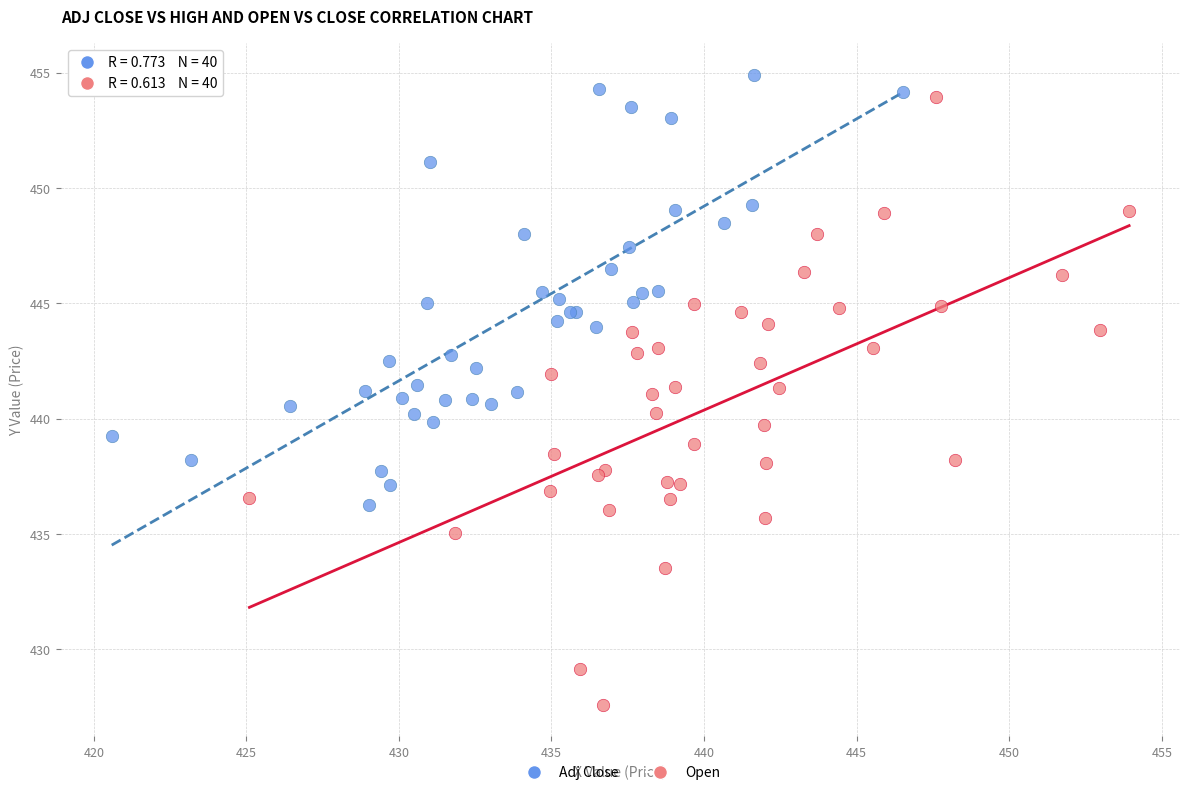

Which series contains the lowest Y value?

Open